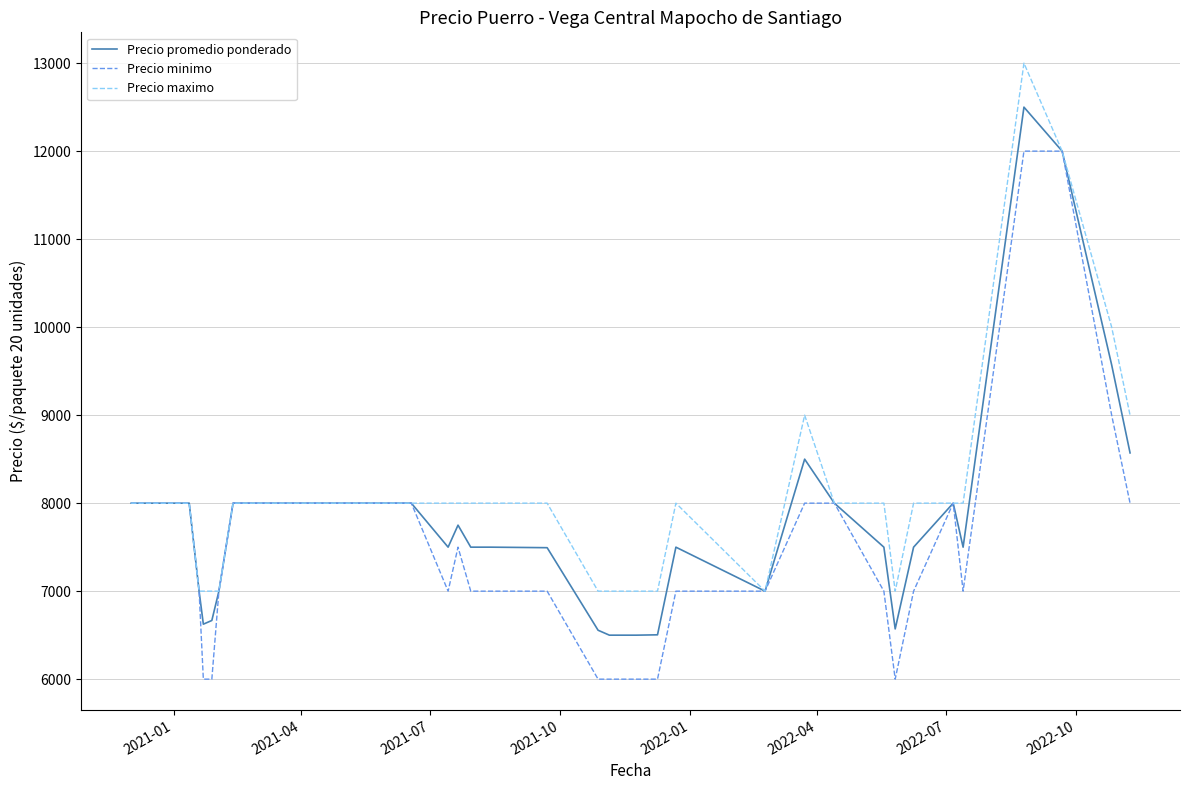

Rank the series by their maximum value, from lowest to highest.

Precio minimo, Precio promedio ponderado, Precio maximo